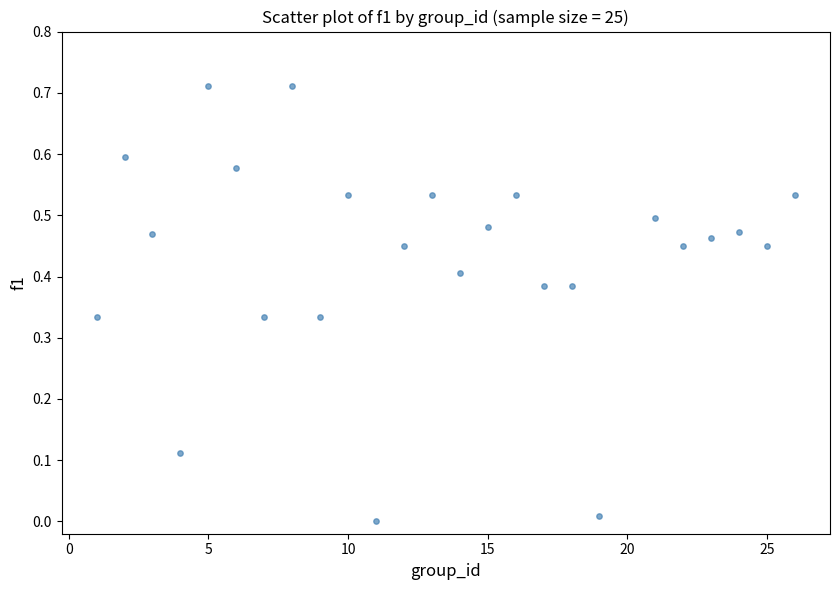

What is the range of X values (max minus min)?

25.0